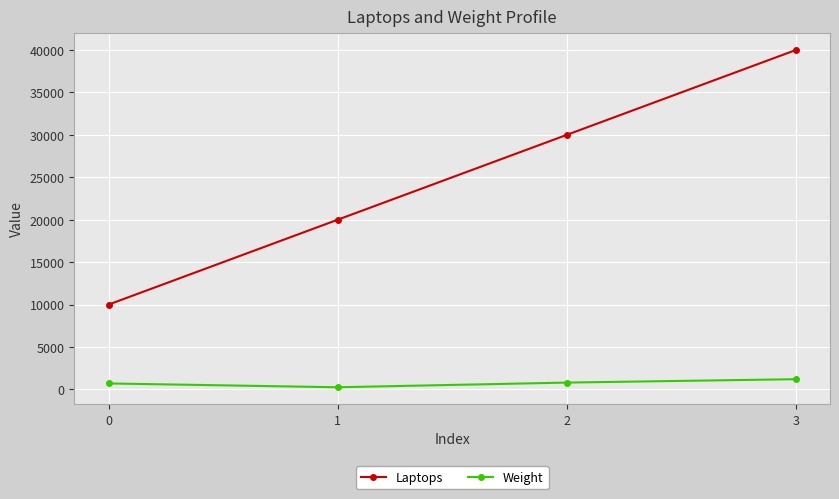

The Laptops series shows 18219 at 3. True or false?

False